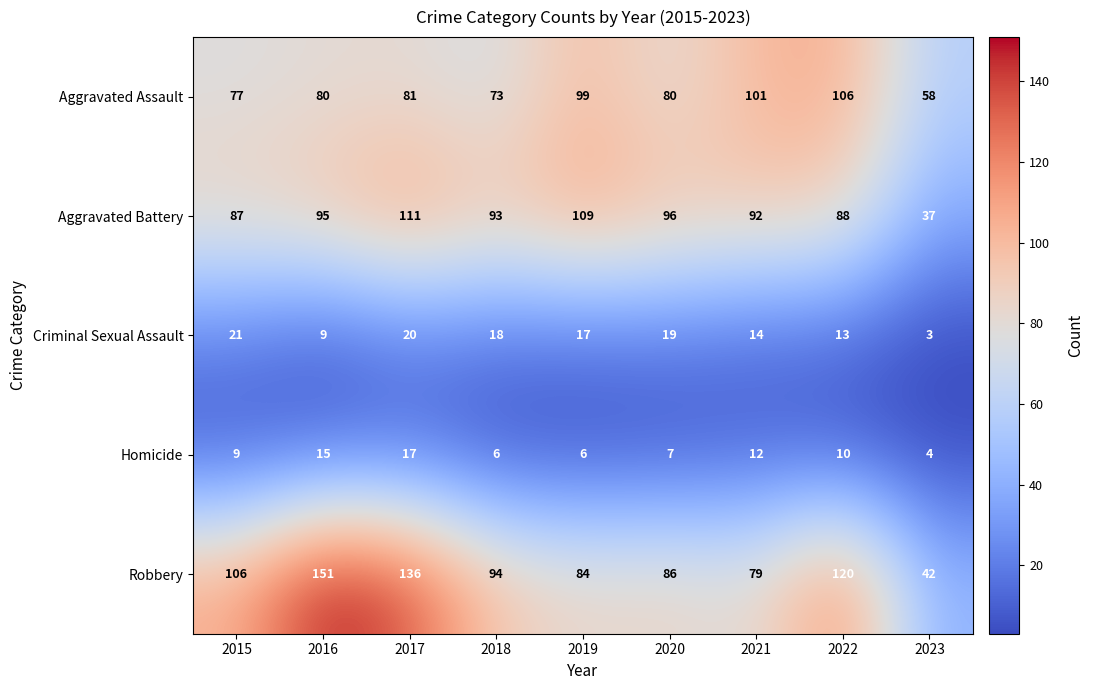

What is the difference between the maximum and minimum values in the Robbery series?

109